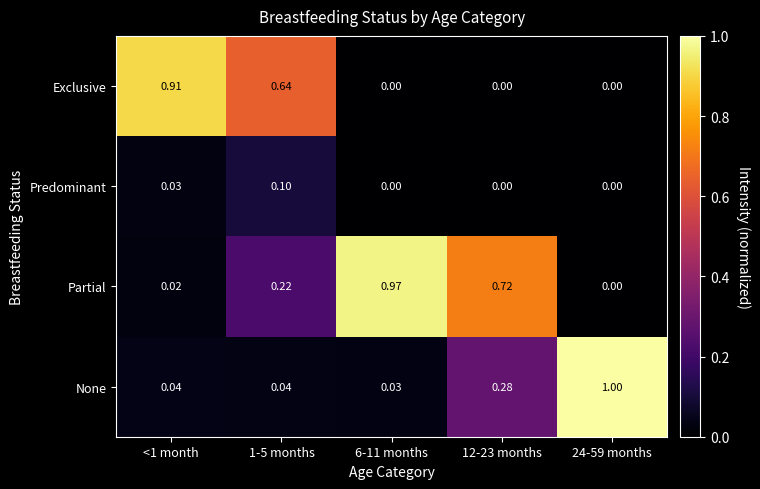

Between 1-5 months and 12-23 months, which series saw the biggest shift?

Exclusive